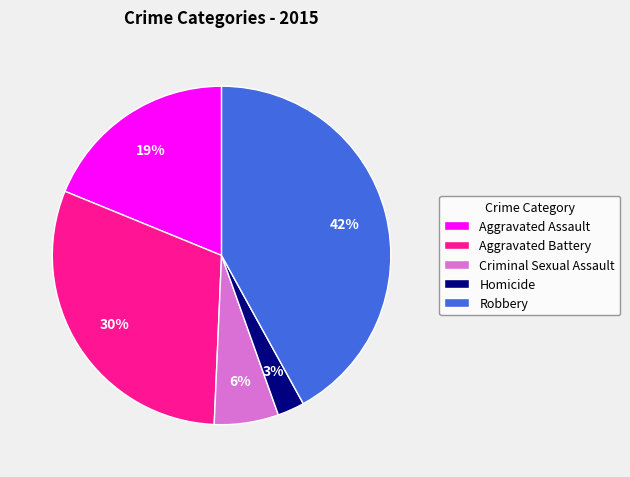

Do Homicide and Robbery together represent more than half of the pie?

No